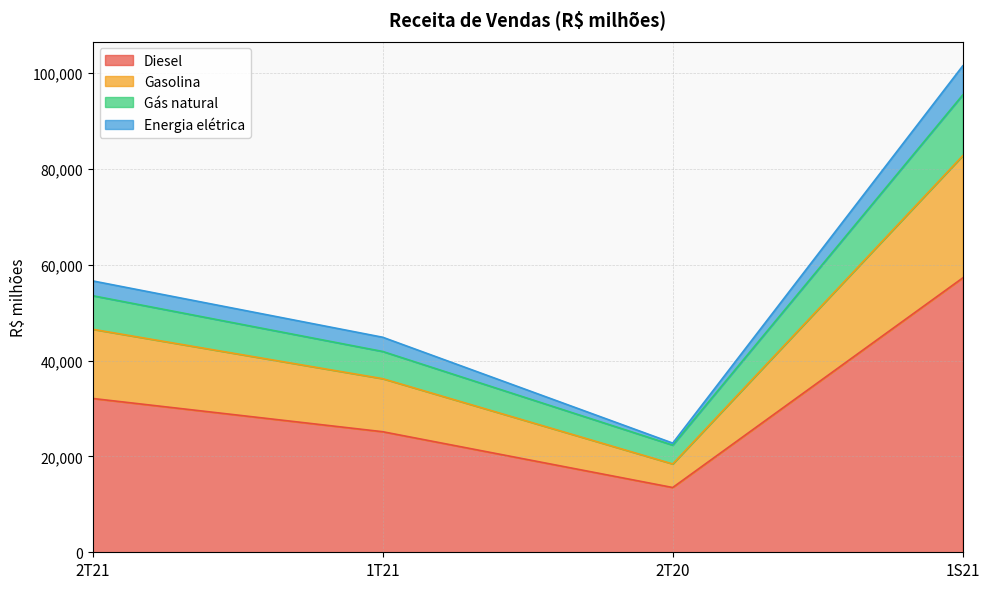

What is the difference between the highest and lowest values at 2T21?

24538